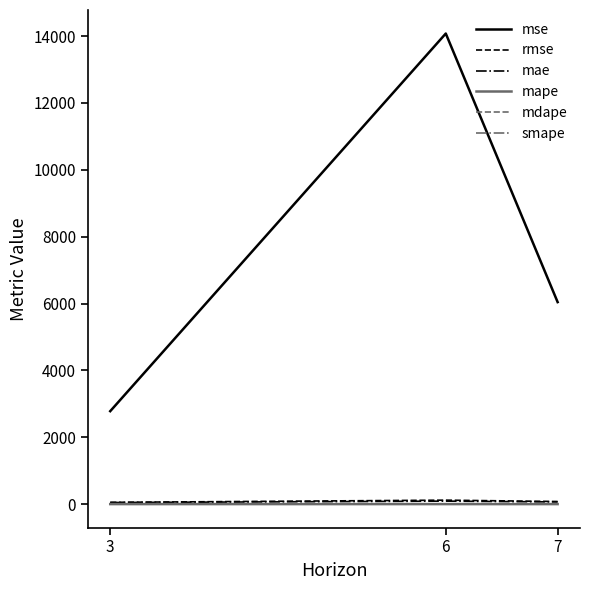

What value does the mape series have at 3?

0.7